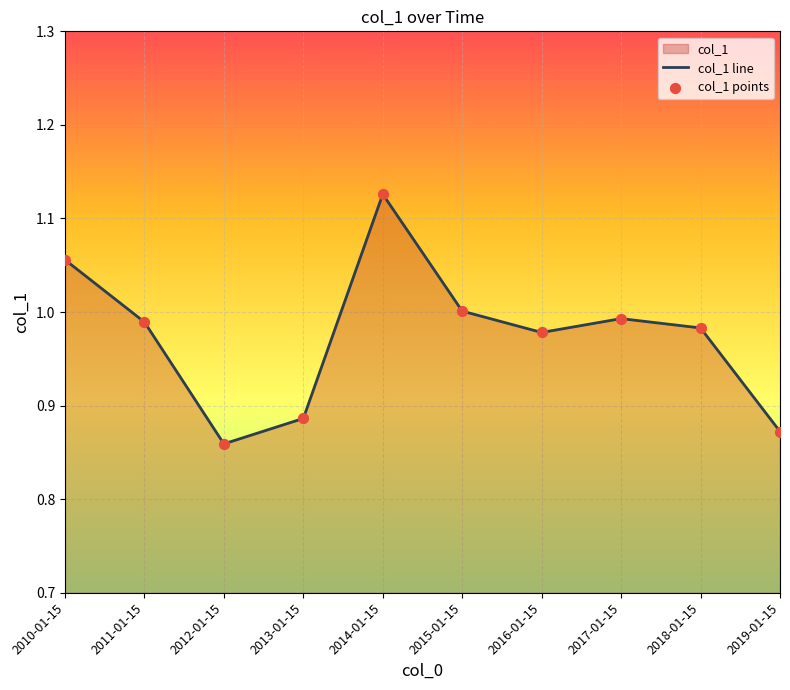

Which series reaches the maximum Y coordinate?

col_1 line